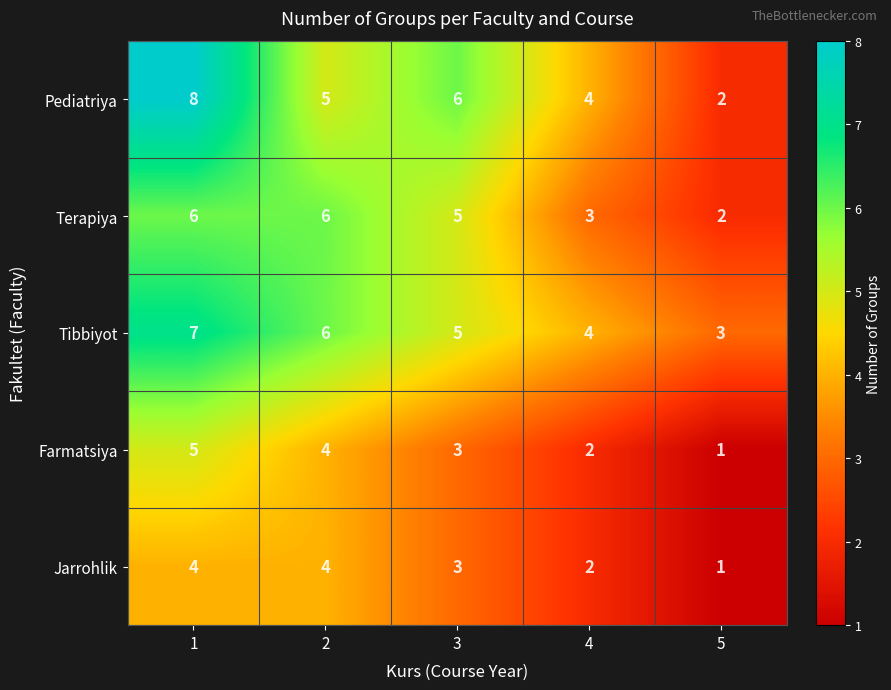

What is the average value of the Farmatsiya series?

3